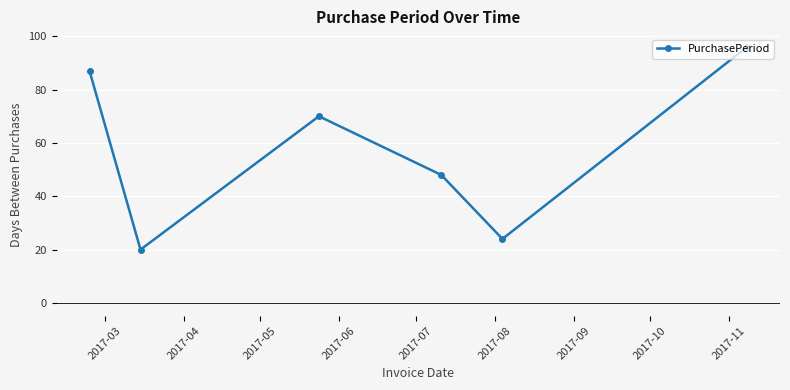

What is the value of the 1st point from the left?

87